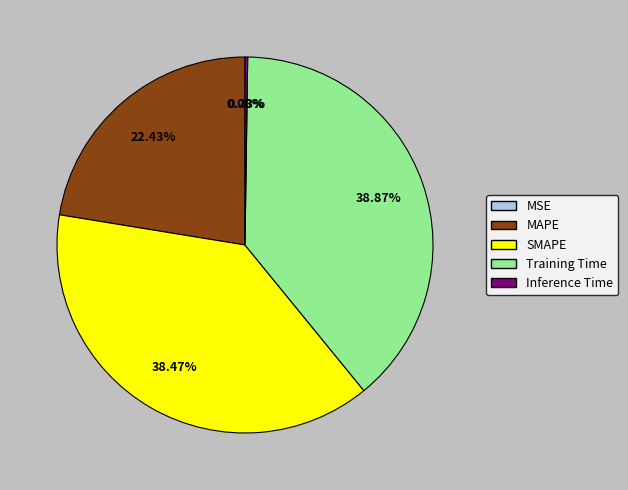

Approximately how many times larger is the value at SMAPE compared to Training Time?

1.0